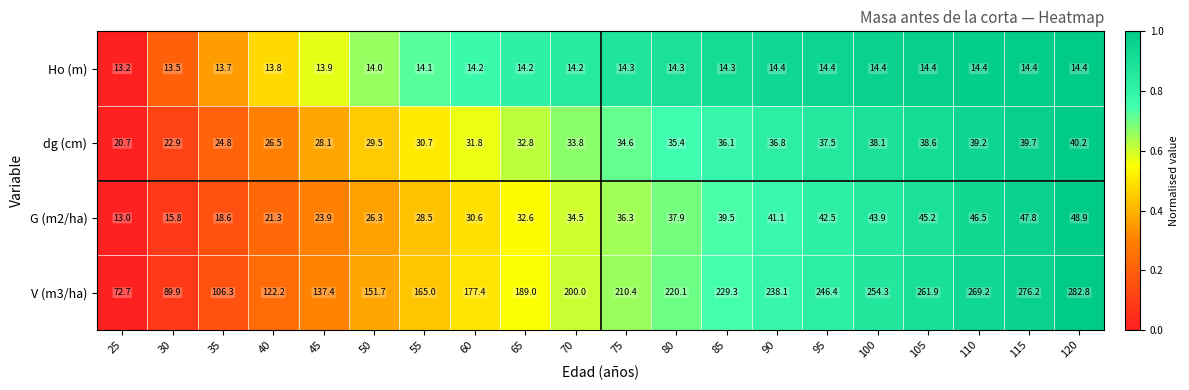

Between 55 and 110, which series saw the biggest shift?

V (m3/ha)